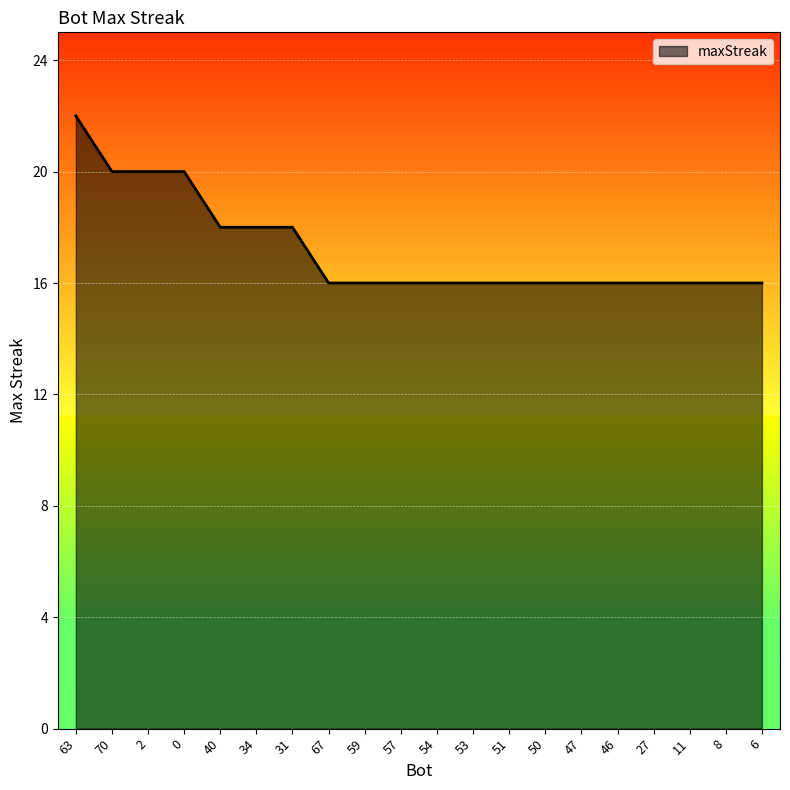

What position from the right is 46?

5